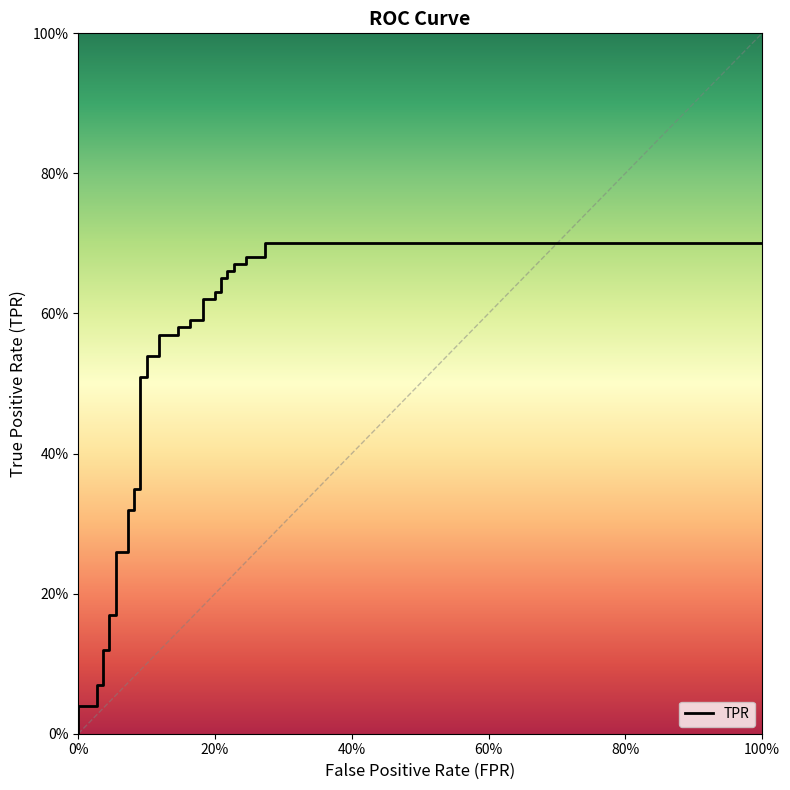

At which category is the sum across all series the highest?

39